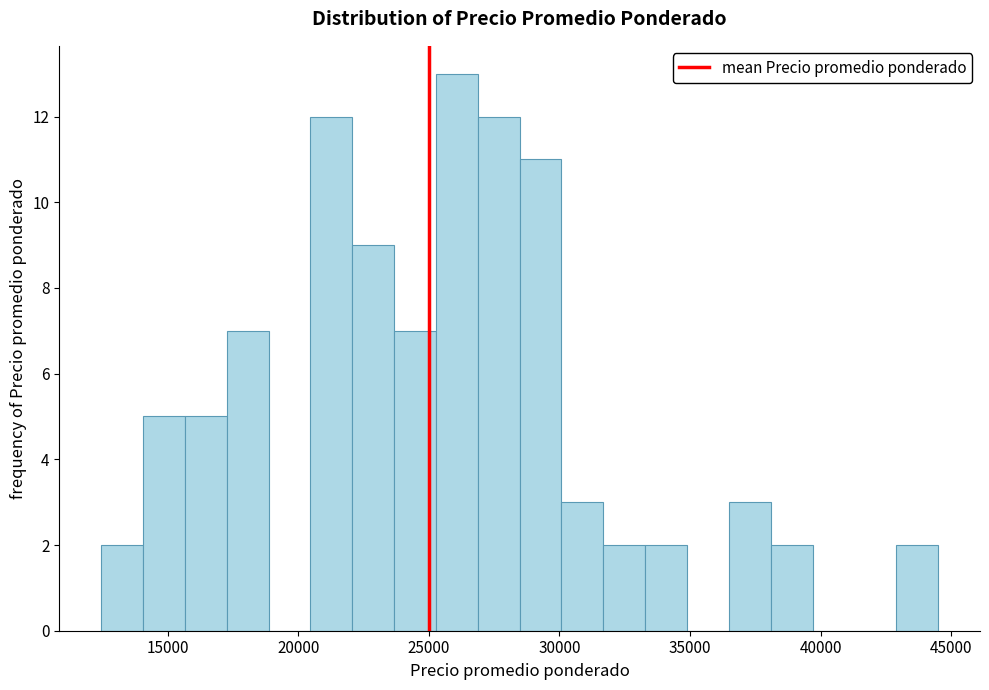

Read against the x-axis, roughly where is the centre of the tallest bar?

26000